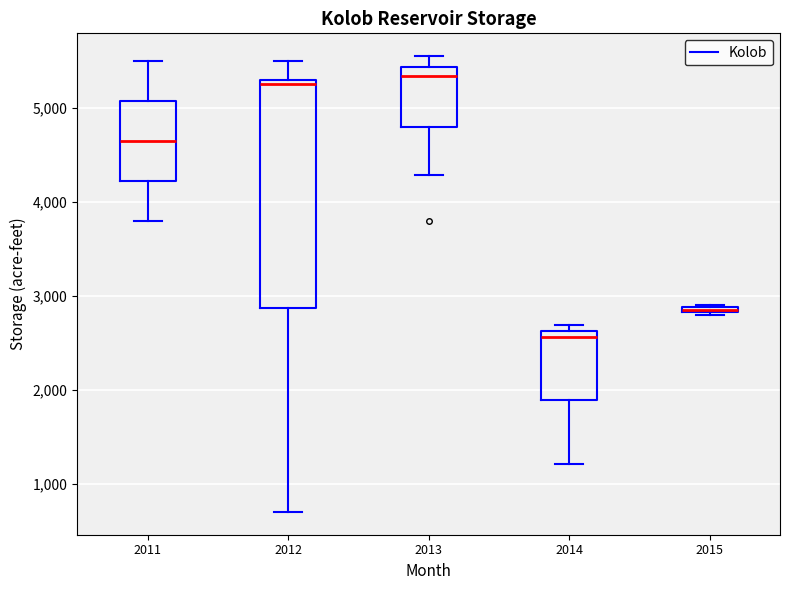

Which box has the lowest median line?

2014